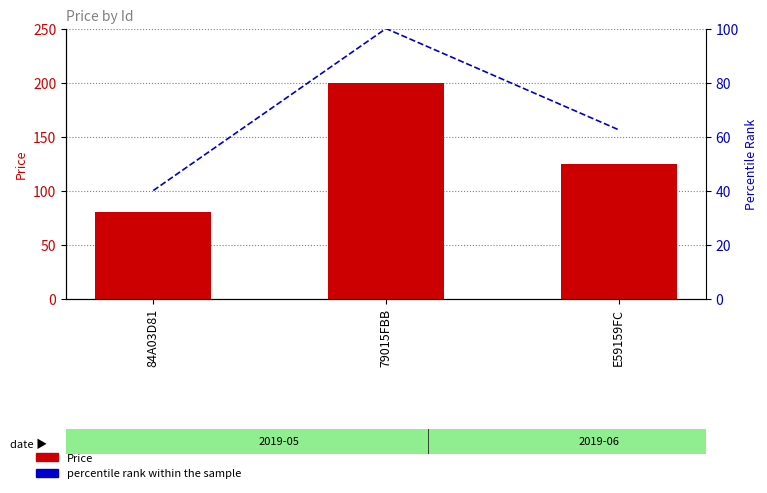

What position from the right is E59159FC?

1